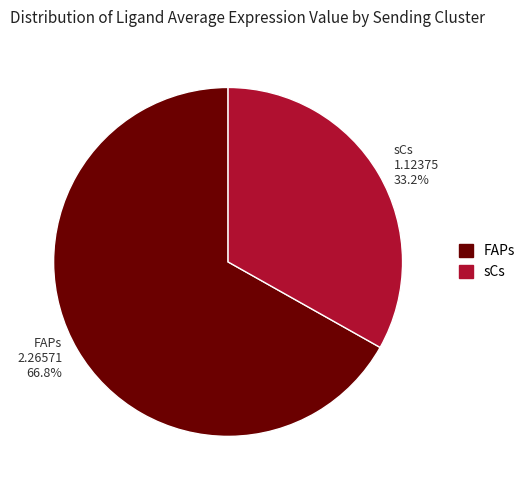

How many slices are in this pie chart?

2